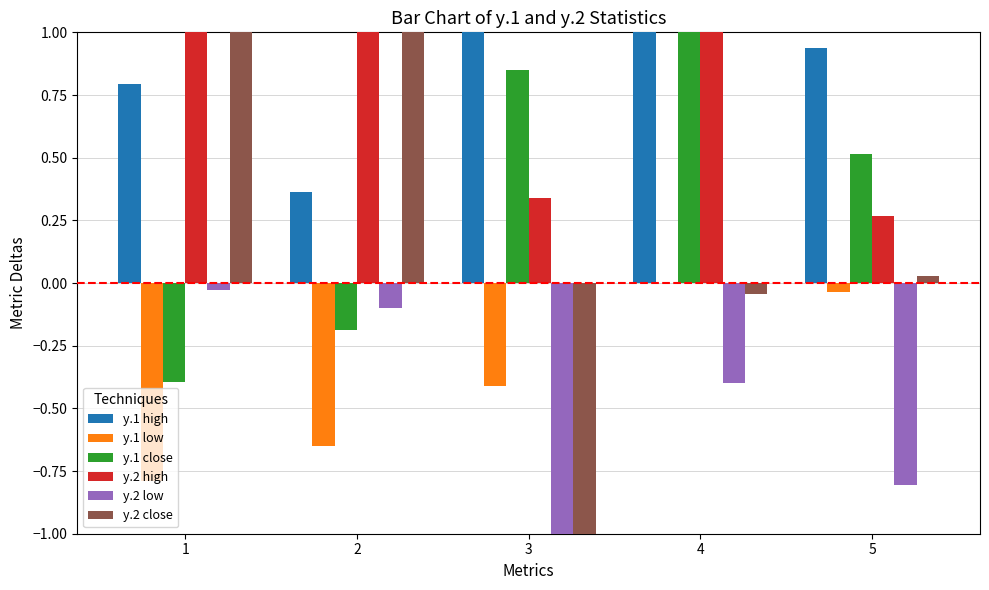

What is the maximum value for y.1 close?

1.4